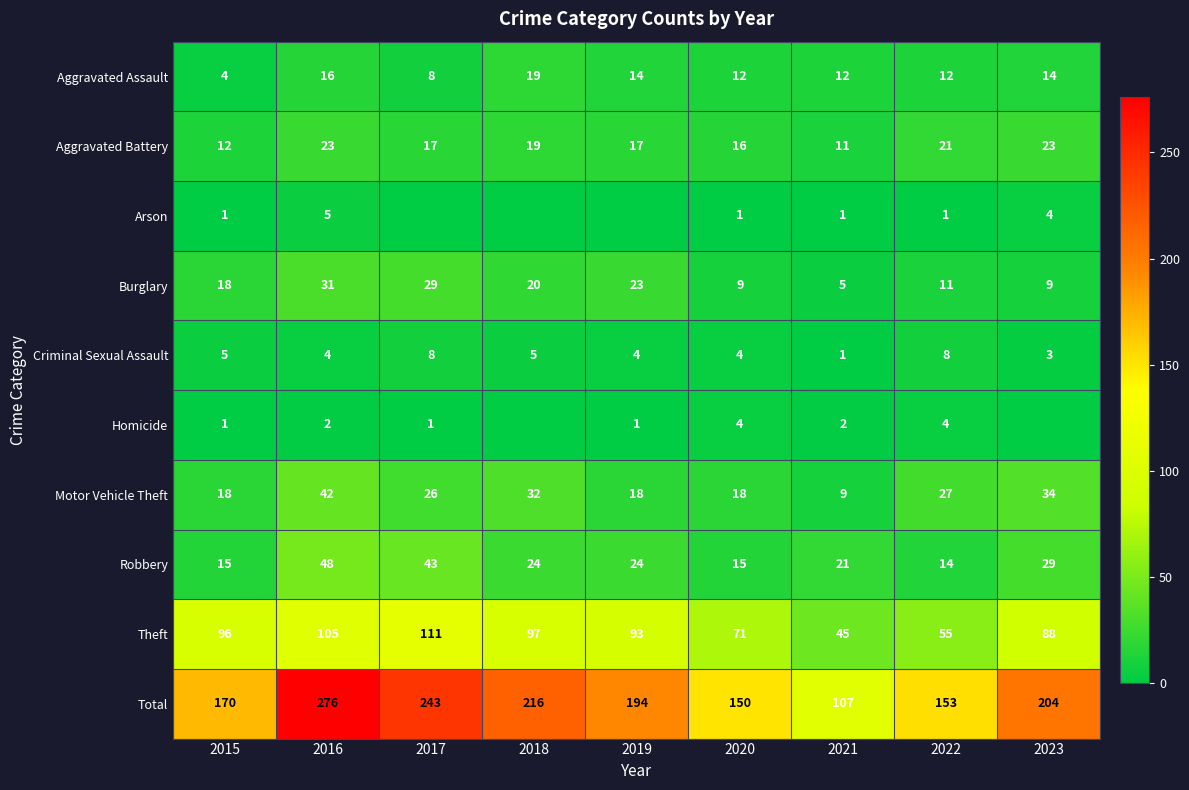

What is the average value of the Burglary series?

17